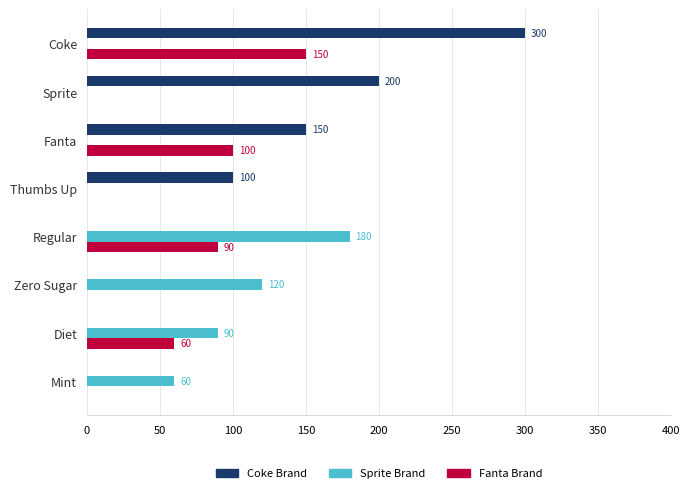

Which category has the highest value in the Coke Brand series?

Coke